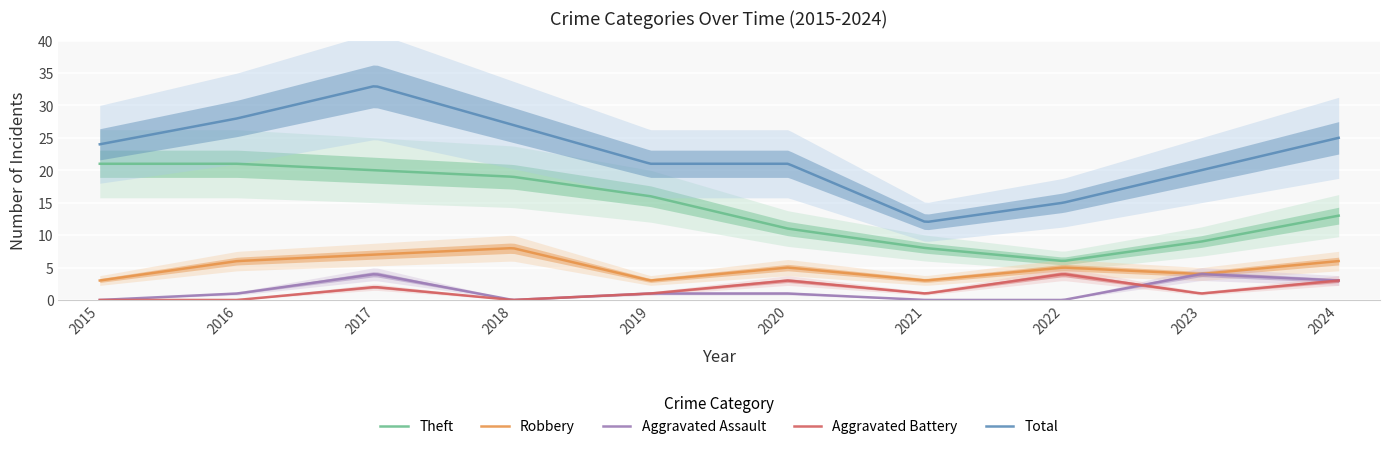

List the labels in order of Aggravated Assault value, smallest first.

2015, 2018, 2021, 2022, 2016, 2019, 2020, 2024, 2017, 2023